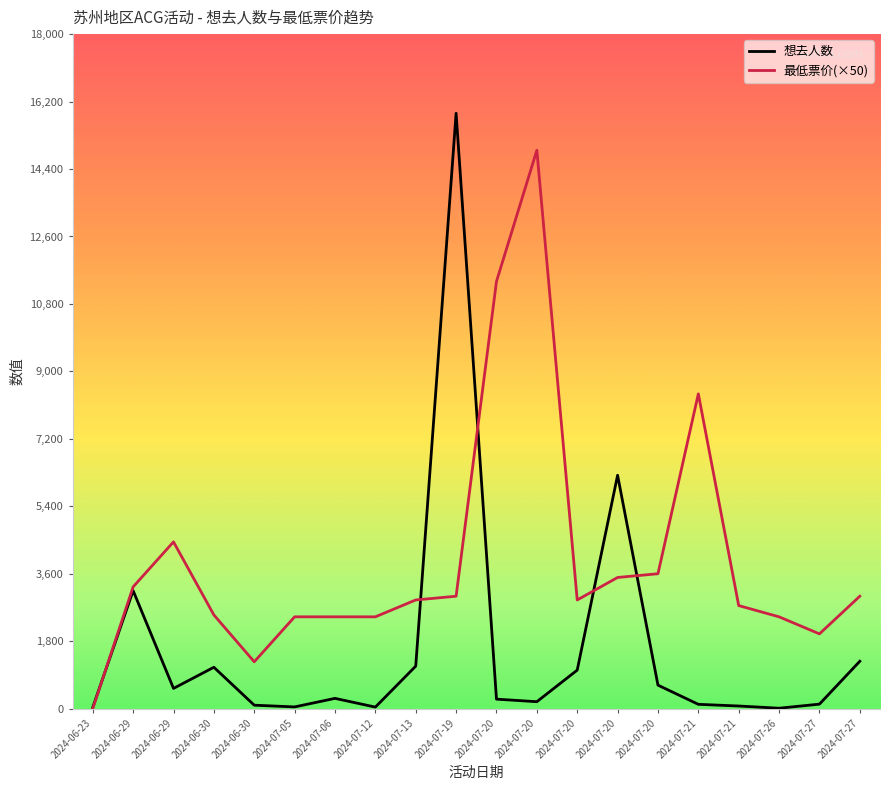

Which series has the largest total across all categories?

最低票价(×50)